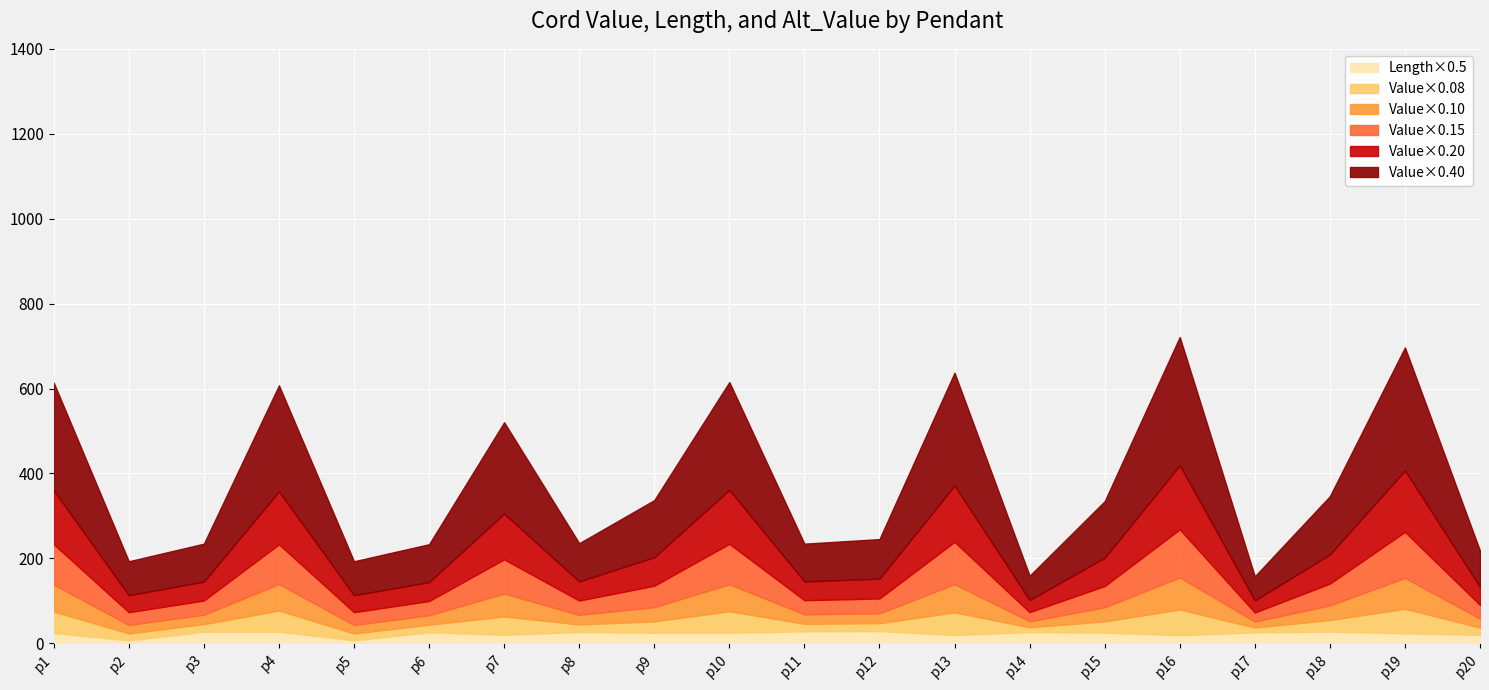

What is the maximum value for Length×0.5?

28.8